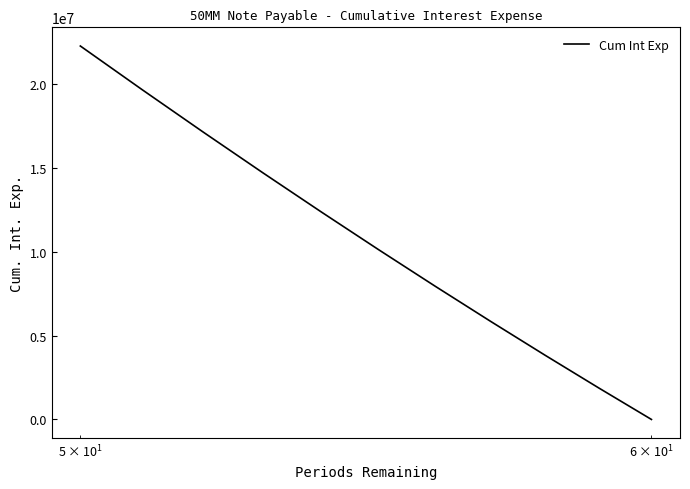

Is it true that the value at 100 is 6215061.8?

False